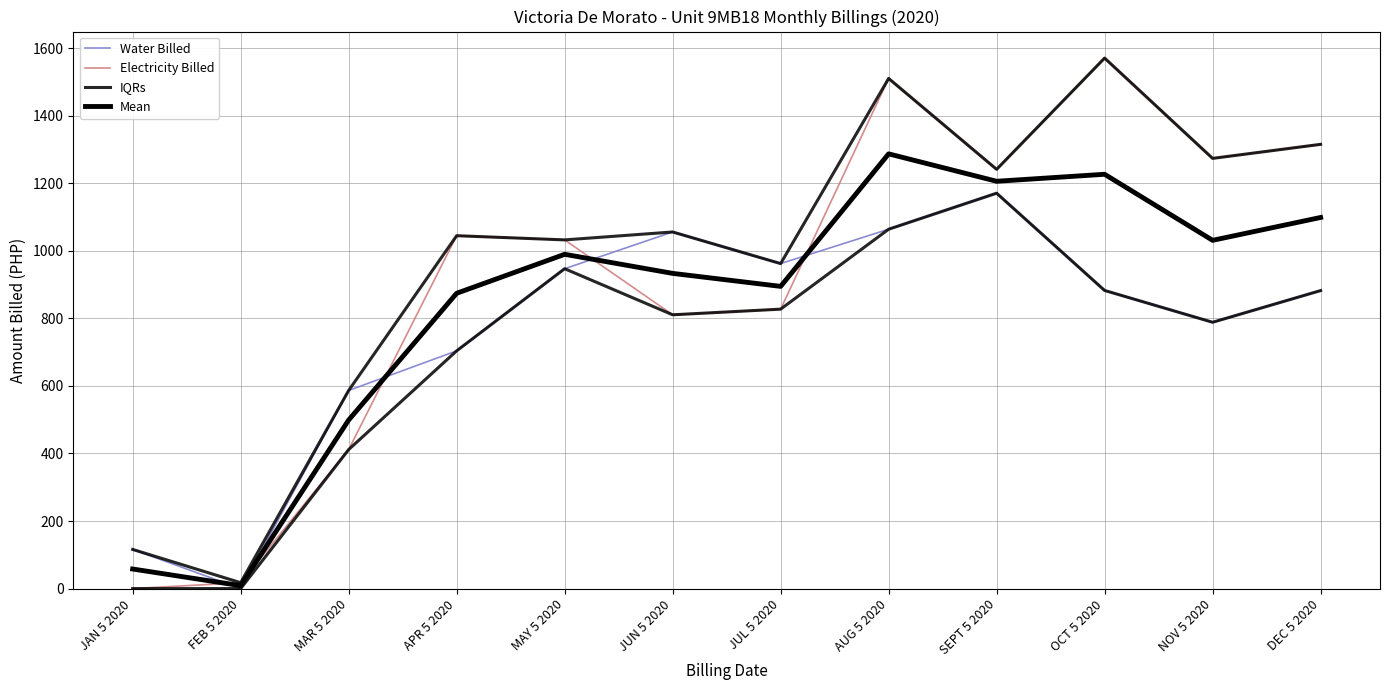

What is the difference between the IQRs values at OCT 5 2020 and NOV 5 2020?

297.0